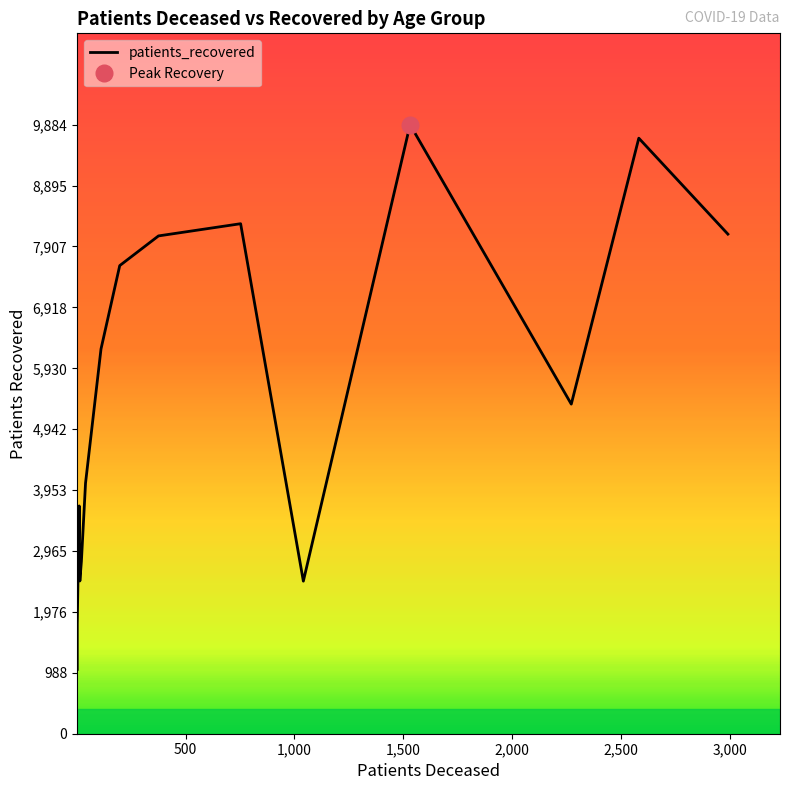

Does the chart have visible grid lines?

No